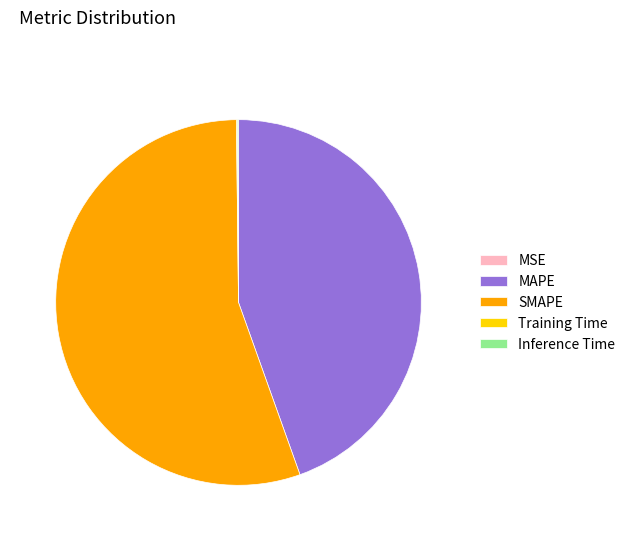

What is the largest slice in the pie chart?

SMAPE